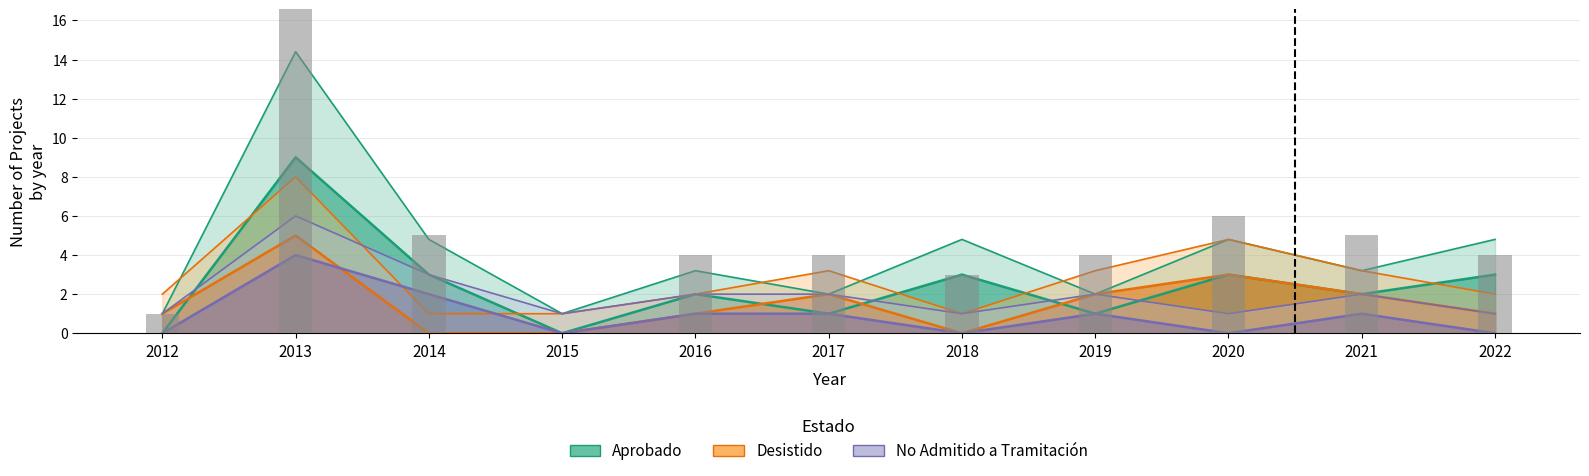

Reading left to right, list all the values displayed in this chart.

Aprobado: 2012=0	2013=9	2014=3	2015=0	2016=2	2017=1	2018=3	2019=1	2020=3	2021=2	2022=3
Desistido: 2012=1	2013=5	2014=0	2015=0	2016=1	2017=2	2018=0	2019=2	2020=3	2021=2	2022=1
No Admitido a Tramitación: 2012=0	2013=4	2014=2	2015=0	2016=1	2017=1	2018=0	2019=1	2020=0	2021=1	2022=0
Total projects: 2012=1	2013=18	2014=5	2015=0	2016=4	2017=4	2018=3	2019=4	2020=6	2021=5	2022=4